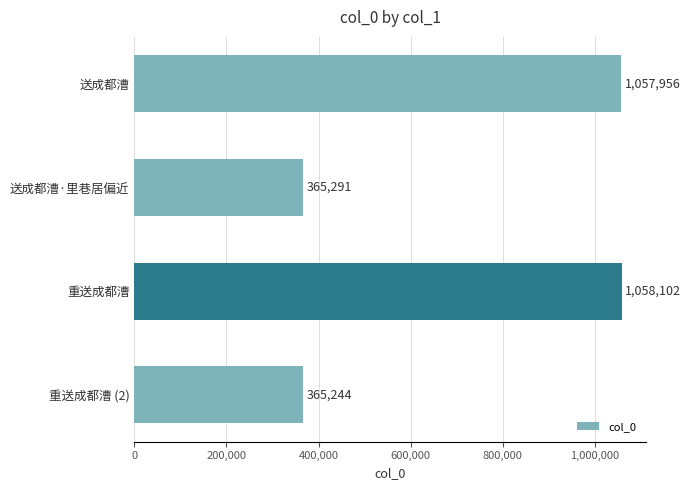

What is the difference between the second highest and second lowest values?

692665